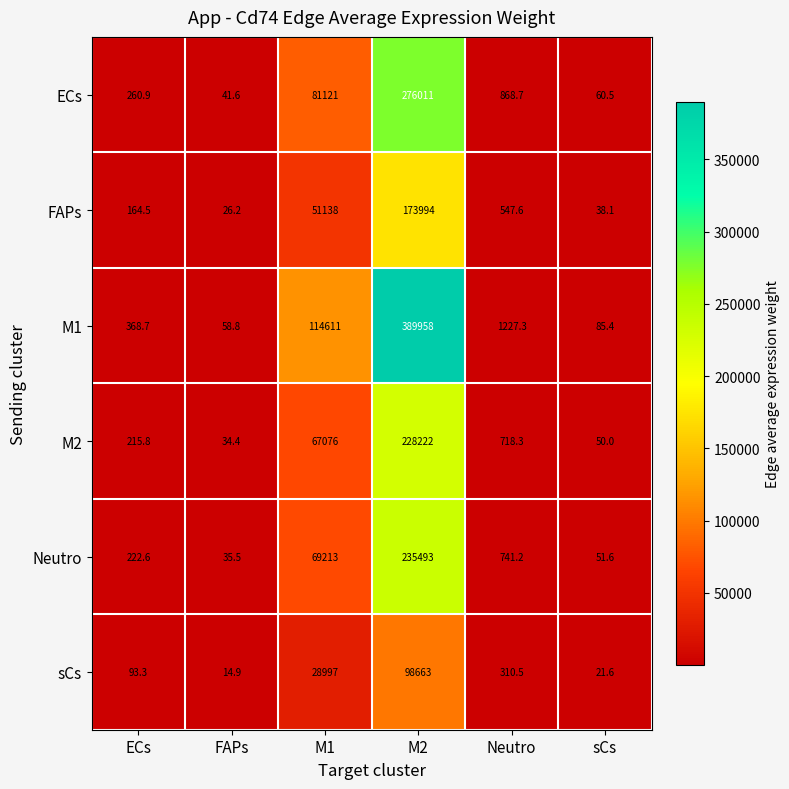

The M1 series shows 32.1 at FAPs. True or false?

False